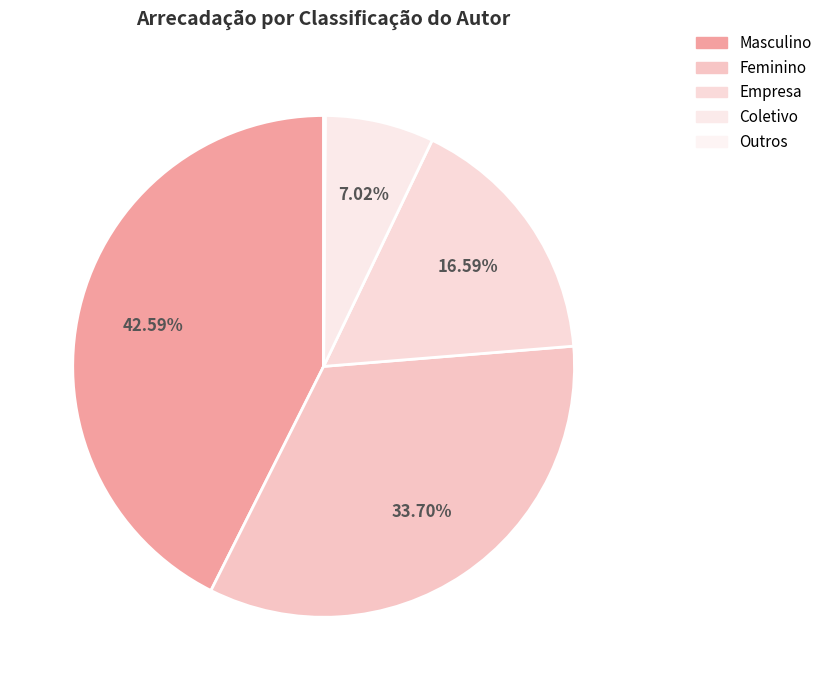

To the nearest percent, what portion does Empresa represent?

17%